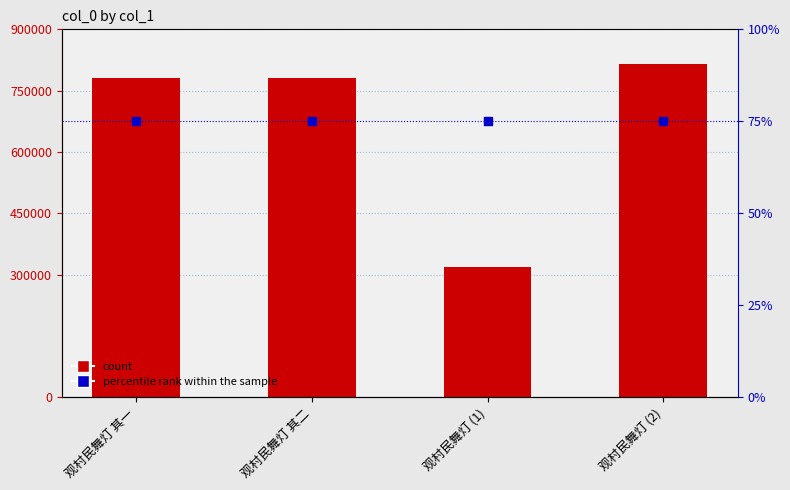

At how many categories does at least one series exceed 136112?

4